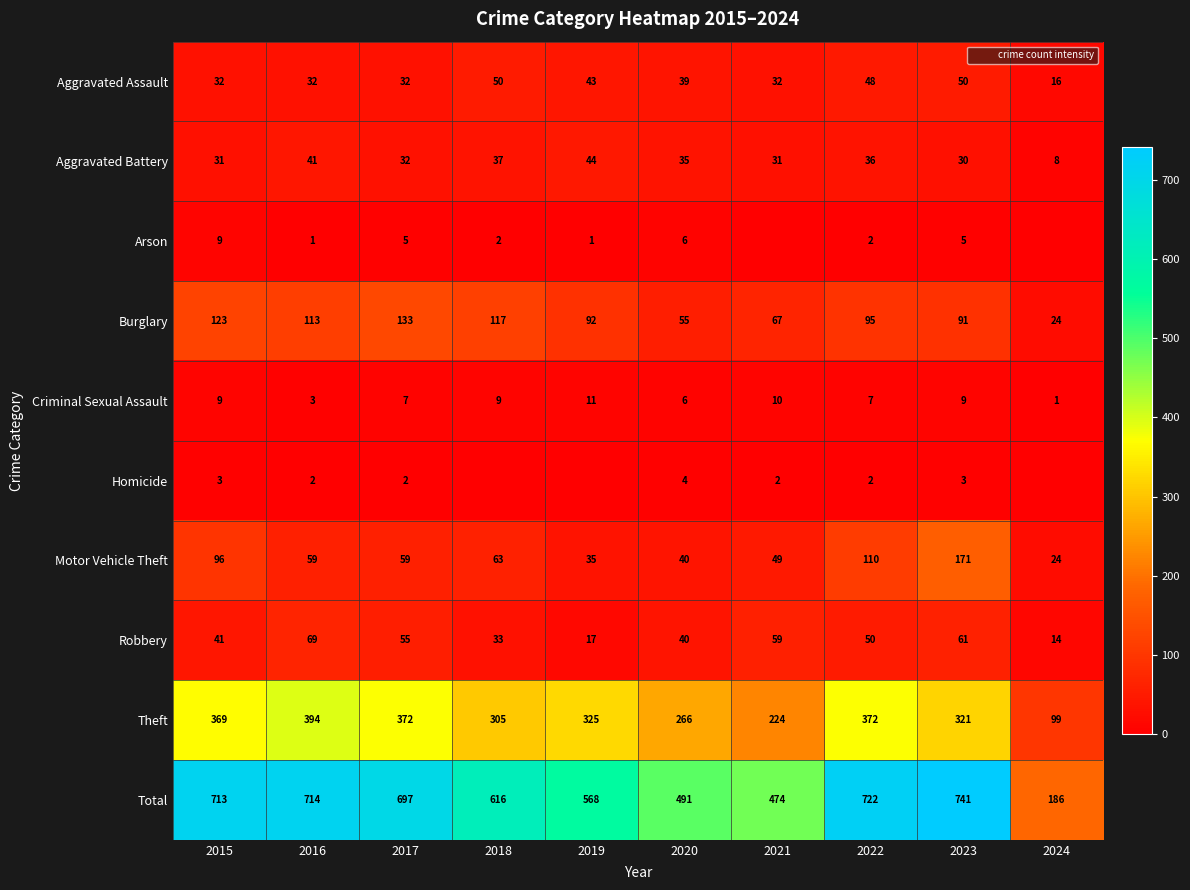

What is the average value of the Aggravated Assault series?

37